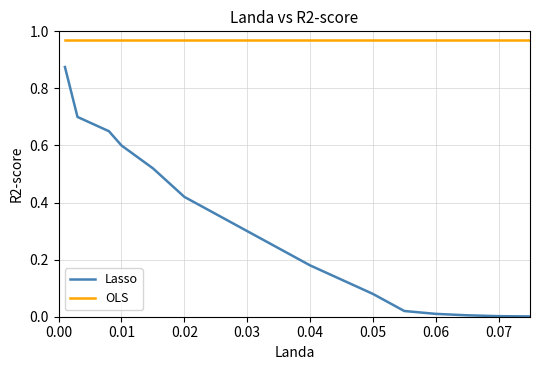

Rank the series by their maximum value, from lowest to highest.

Lasso, OLS